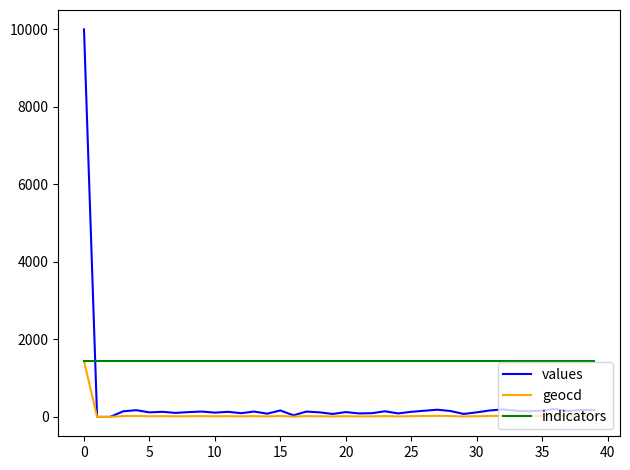

Which series has the largest range (max minus min)?

values